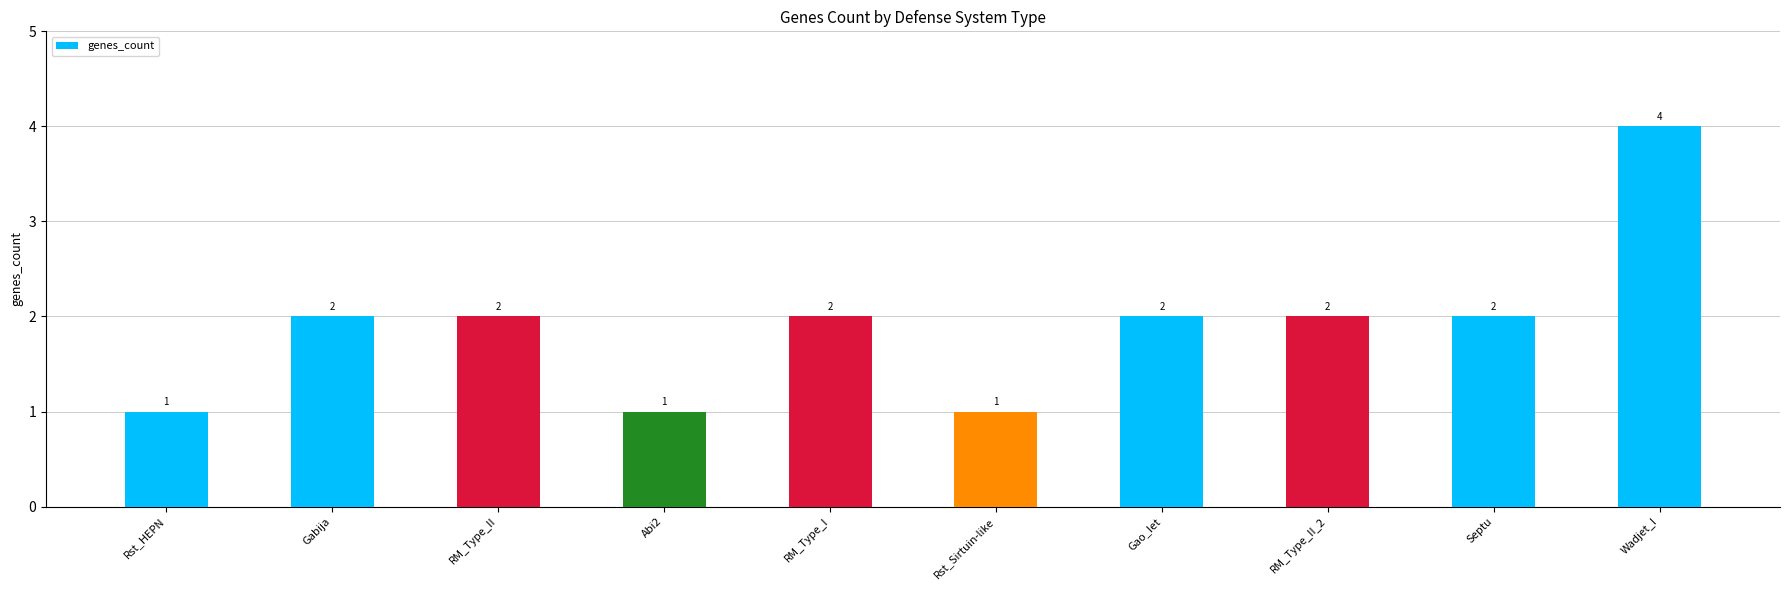

Reading left to right, transcribe all the data shown in this chart.

Rst_HEPN=1	Gabija=2	RM_Type_II=2	Abi2=1	RM_Type_I=2	Rst_Sirtuin-like=1	Gao_Iet=2	RM_Type_II_2=2	Septu=2	Wadjet_I=4